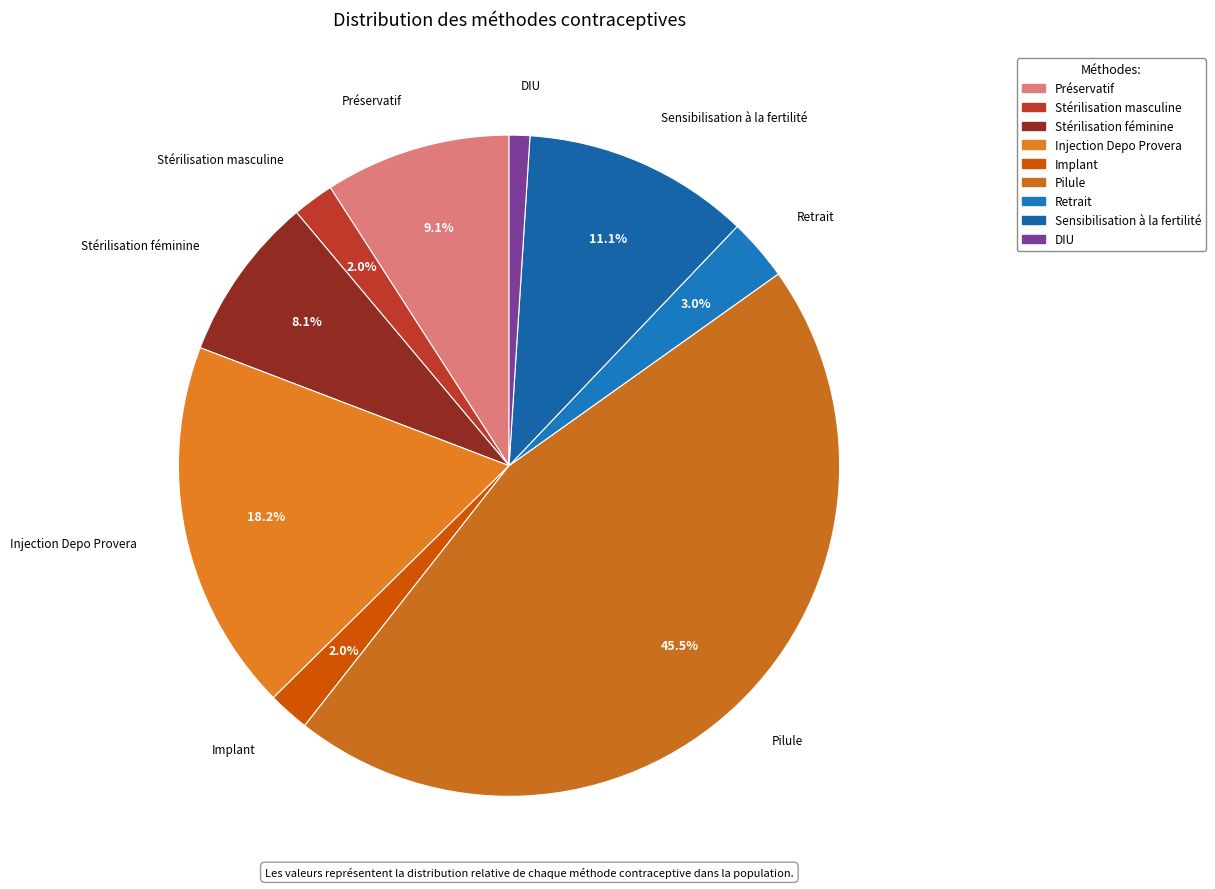

How much of the chart is everything except Retrait?

97.0%